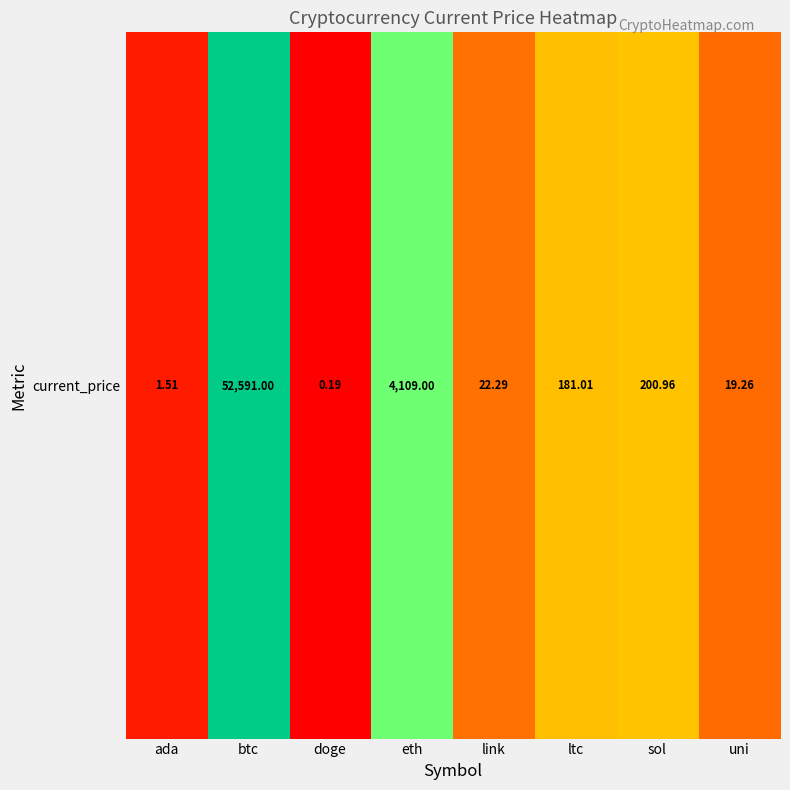

Where does the data first go above 5?

btc